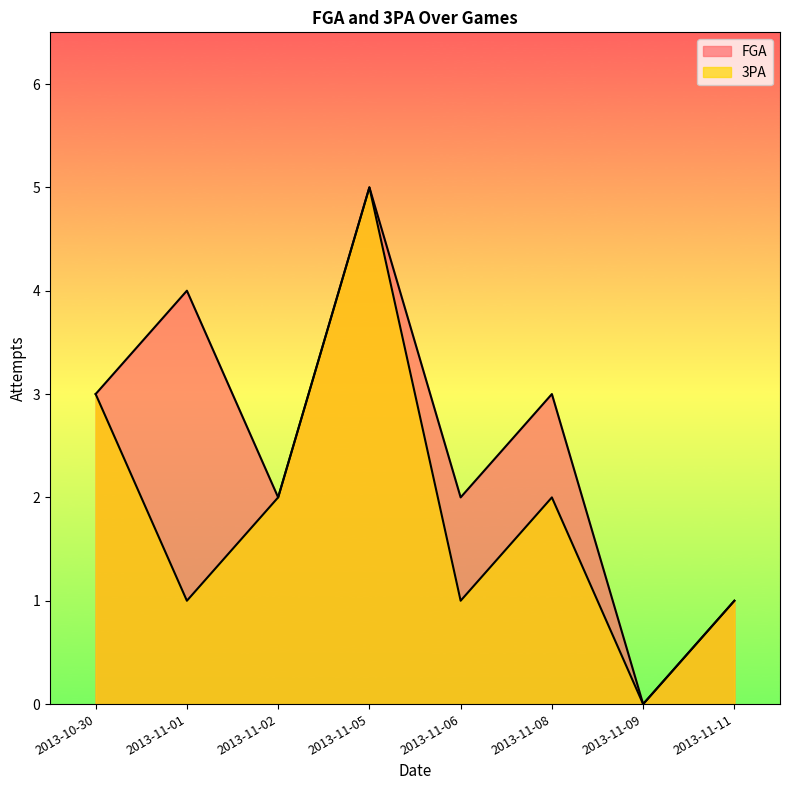

True or false: FGA and 3PA intersect in this chart.

False